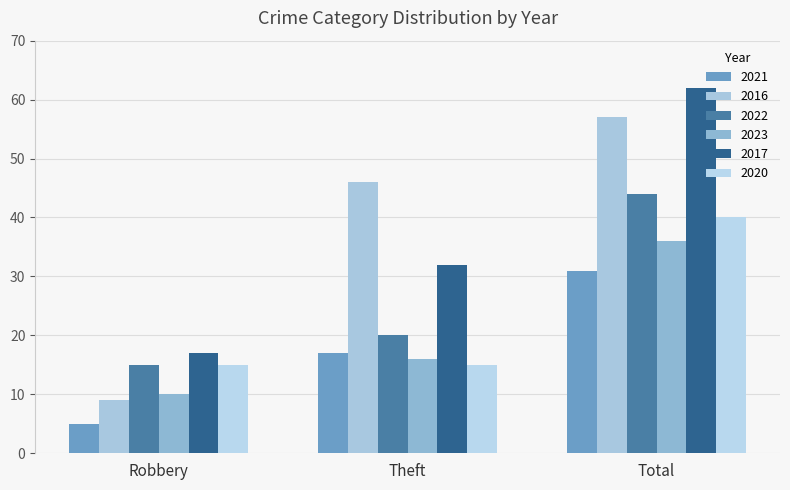

How many data points in 2016 are less than 46?

1